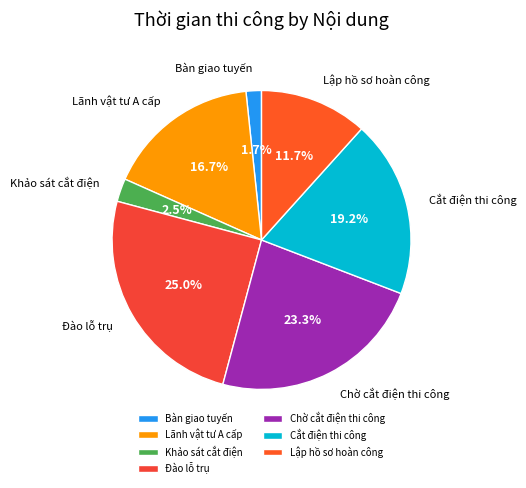

Which slice is the smallest?

Bàn giao tuyến